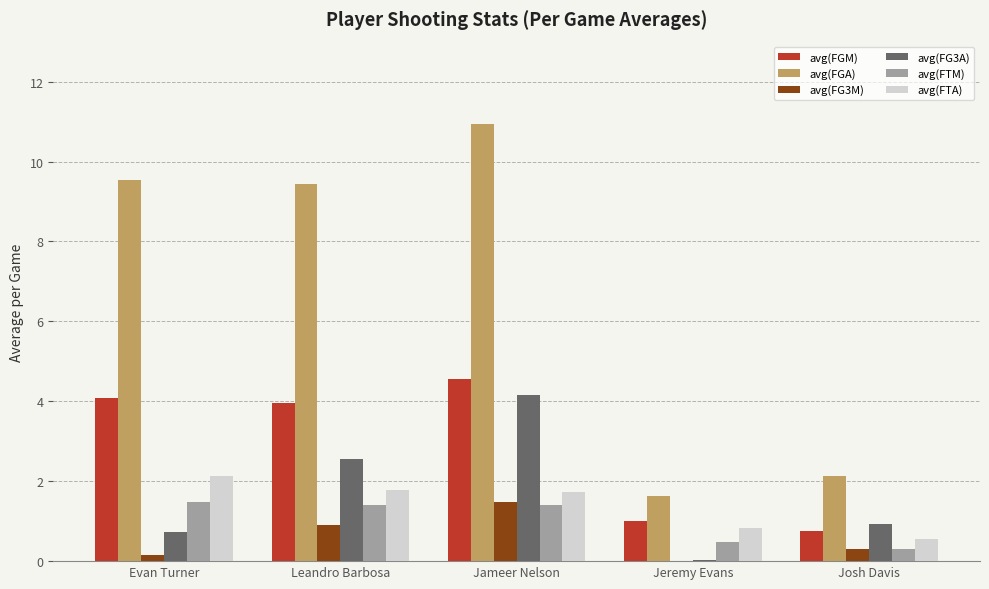

Which series has the largest total across all categories?

avg(FGA)